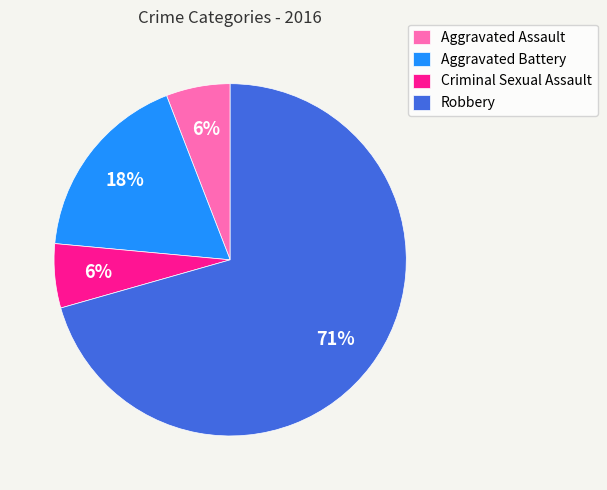

How many segments does this pie chart have?

4